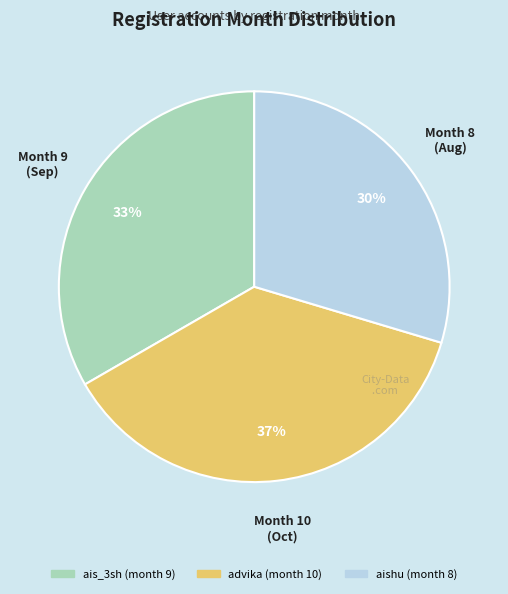

What percentage is the aishu slice, to the nearest percent?

30%